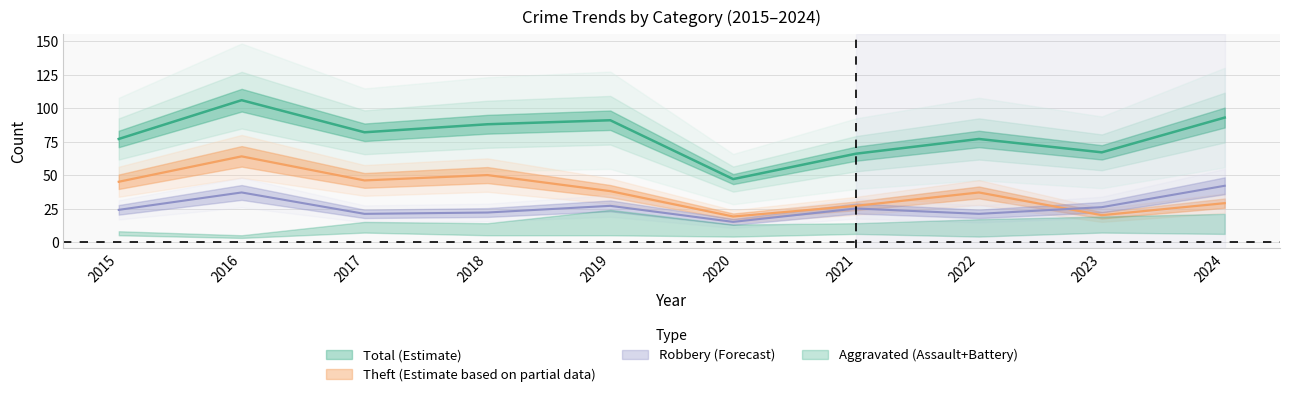

Which has a higher value, 2020 or 2019?

2019